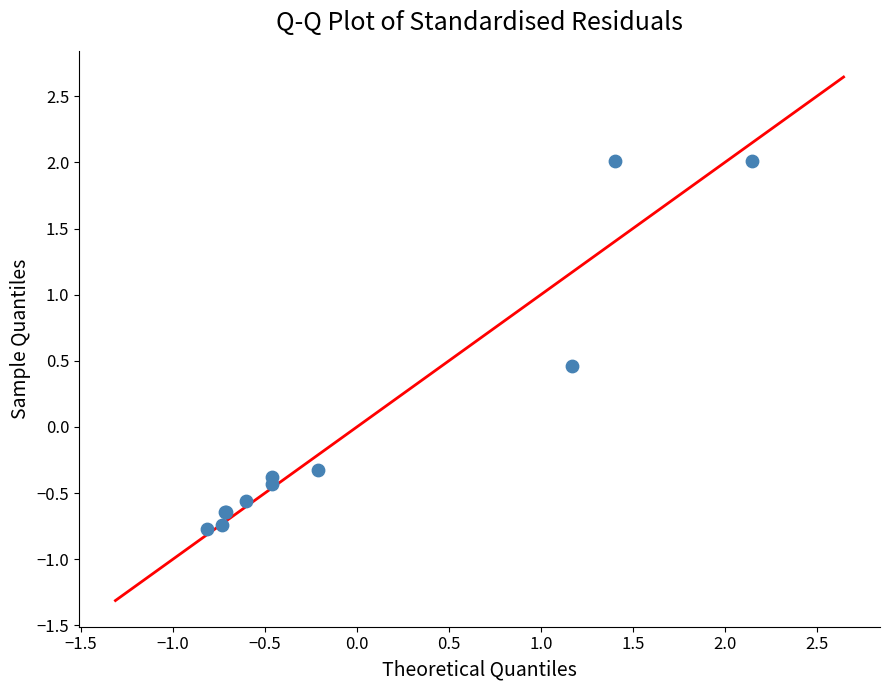

What Y value in the scatter plot is closest to 0?

-0.3